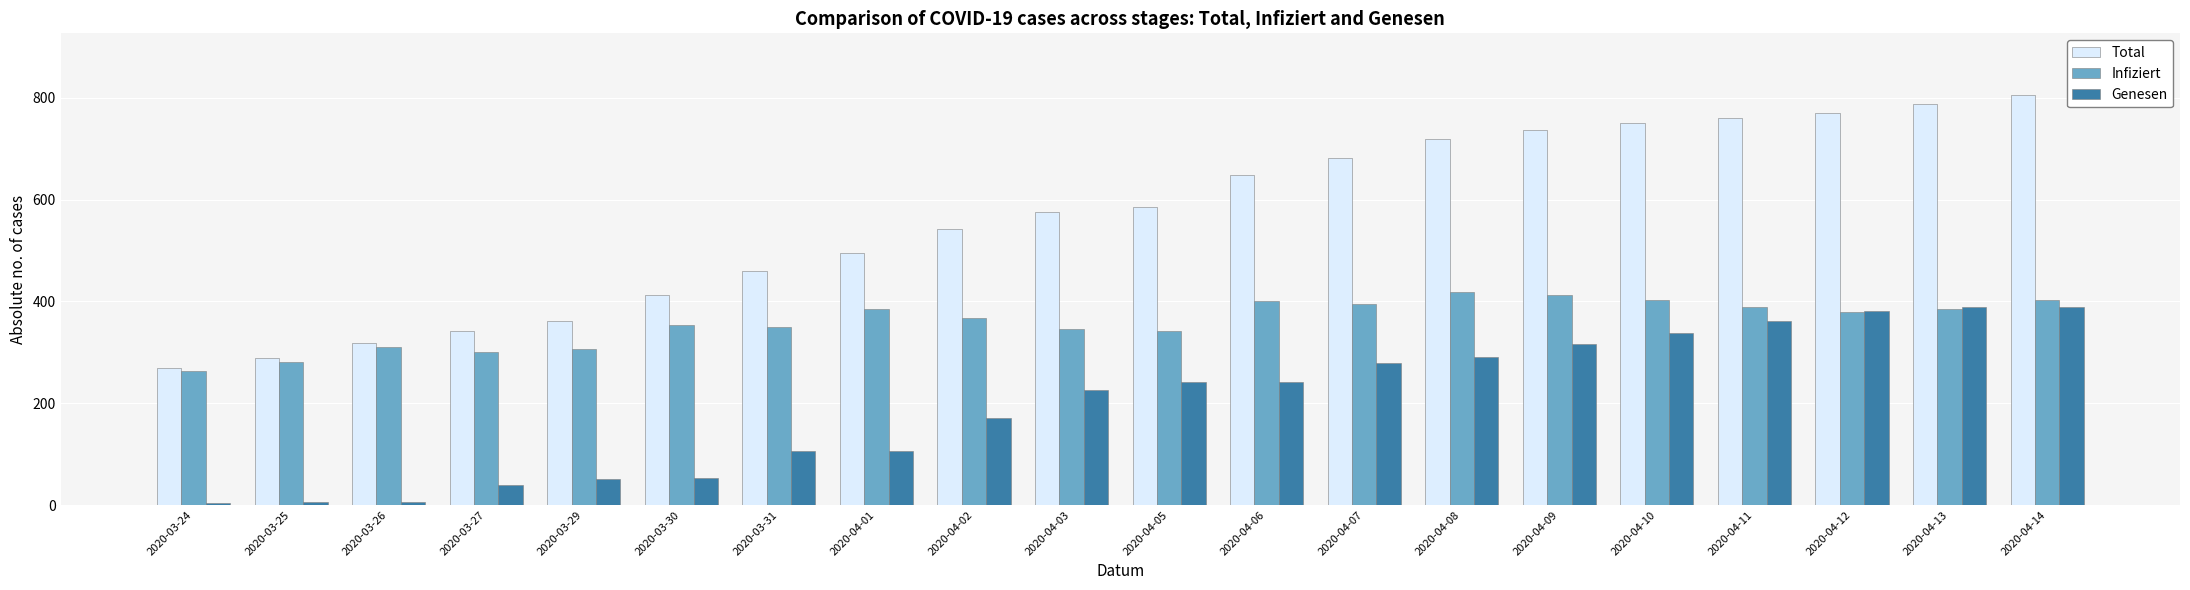

Where does the Infiziert series first go above 379?

2020-04-01